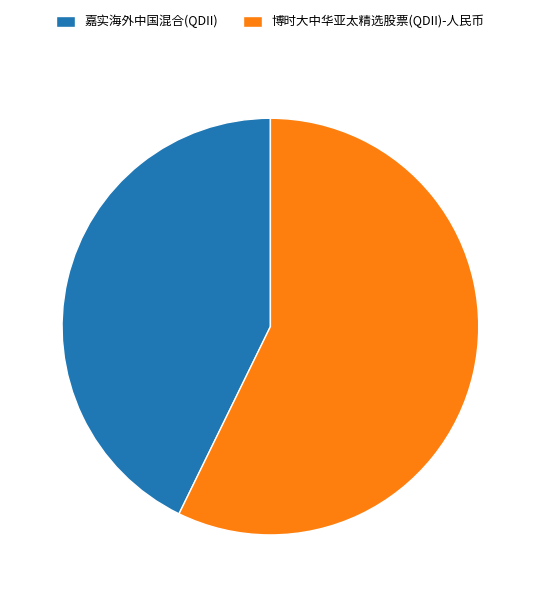

Which has a higher value, 嘉实海外中国混合(QDII) or 博时大中华亚太精选股票(QDII)-人民币?

博时大中华亚太精选股票(QDII)-人民币